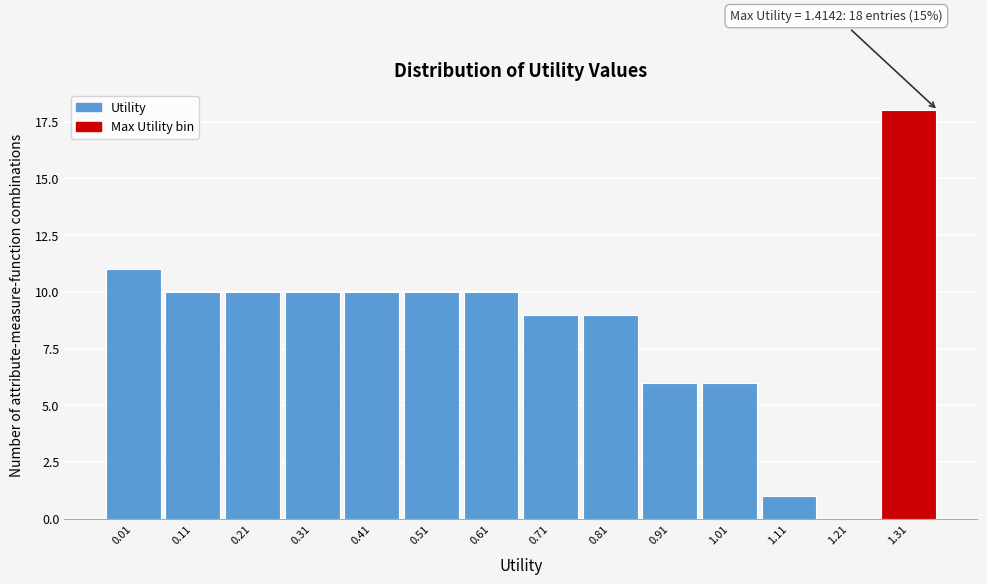

Reading right to left, extract all data points from this chart.

1.31=18	1.21=0	1.11=1	1.01=6	0.91=6	0.81=9	0.71=9	0.61=10	0.51=10	0.41=10	0.31=10	0.21=10	0.11=10	0.01=11